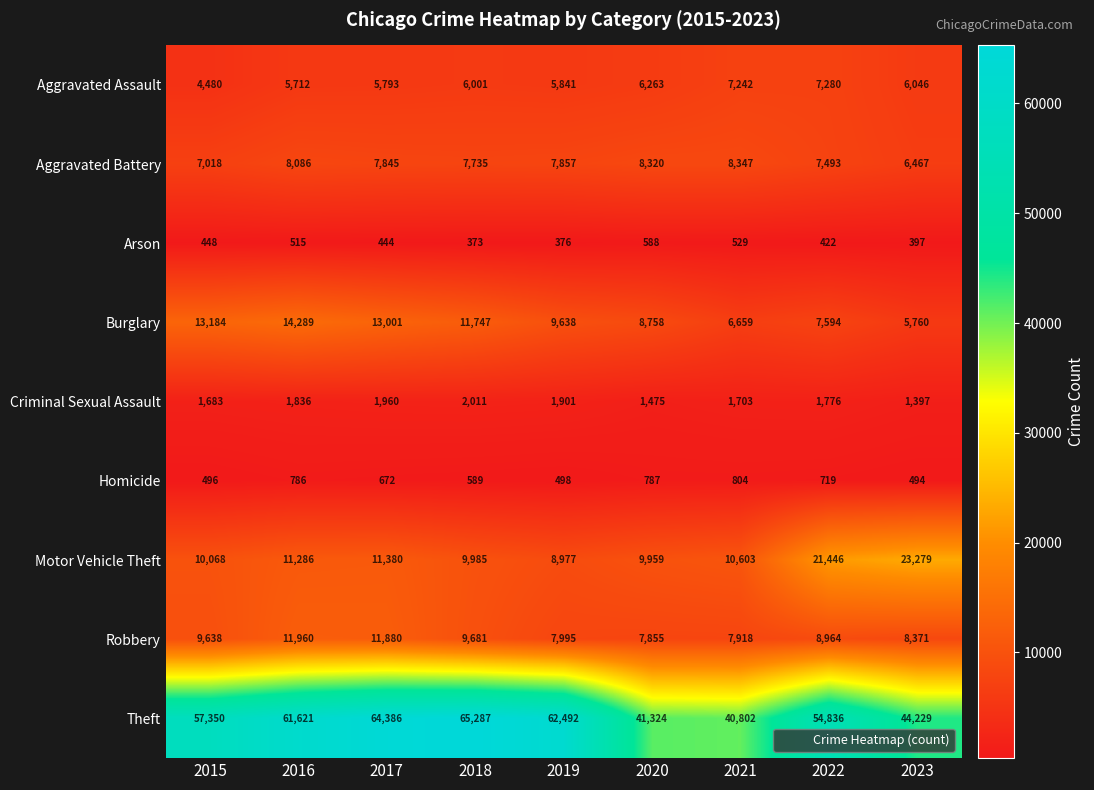

What is the sum of the Theft values at 2017 and 2021?

105188